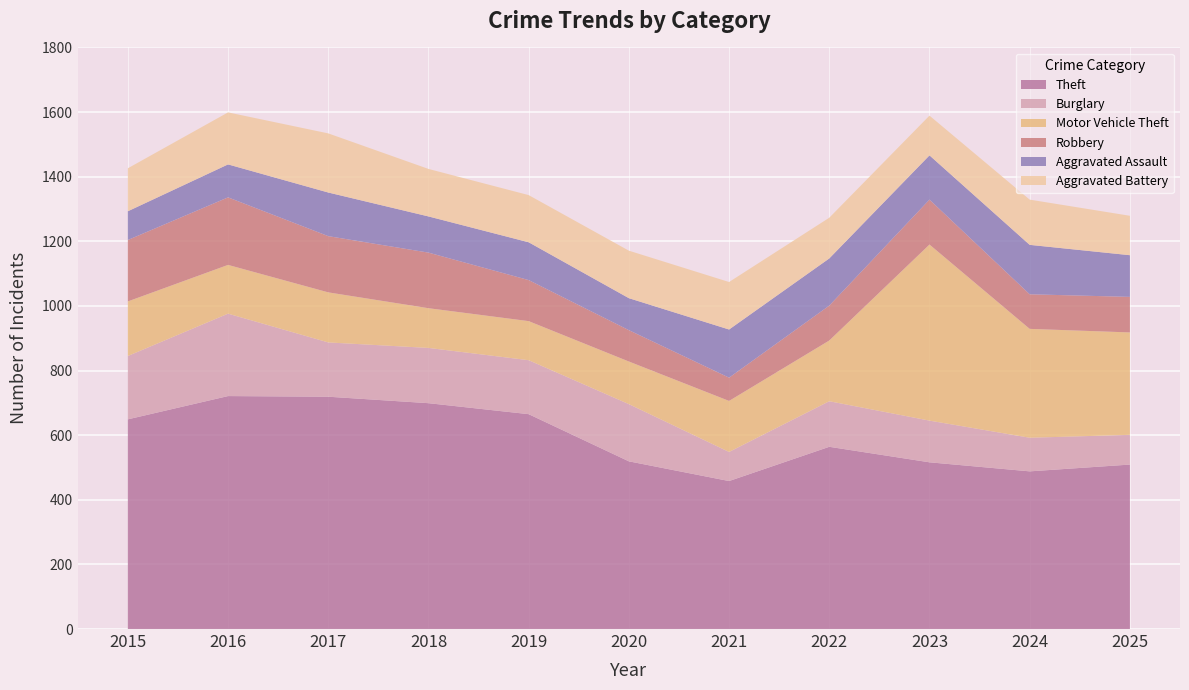

Reading left to right, transcribe all the data shown in this chart.

Theft: 649	721	719	699	665	519	458	564	516	488	509
Burglary: 196	255	168	171	167	177	90	141	129	104	92
Motor Vehicle Theft: 169	151	155	123	121	132	158	188	545	337	317
Robbery: 190	209	174	172	127	97	72	108	139	107	110
Aggravated Assault: 89	102	135	112	117	99	149	146	137	153	129
Aggravated Battery: 133	161	183	147	146	147	147	126	123	140	122